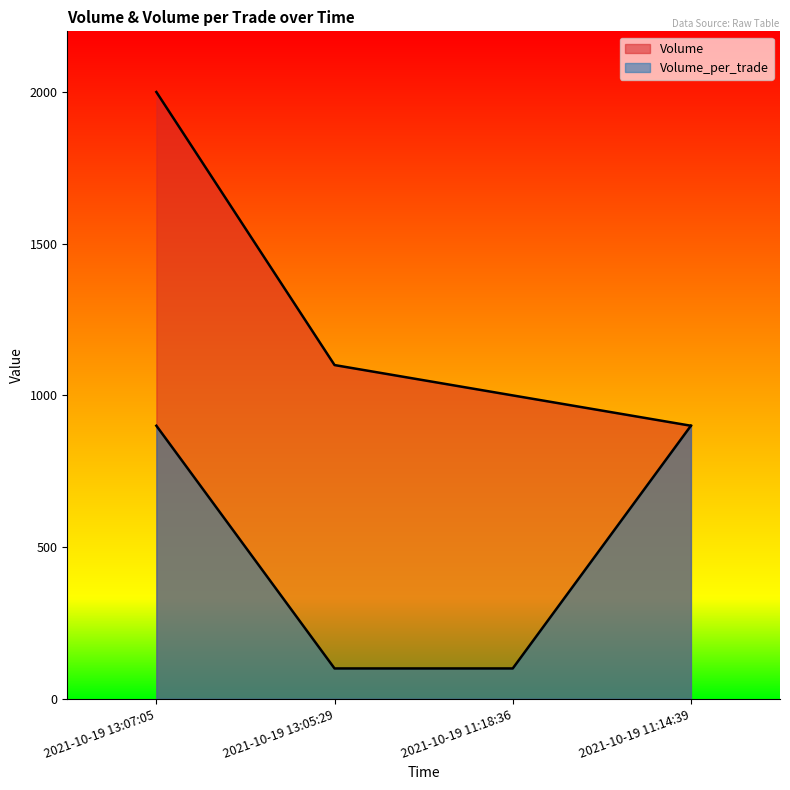

Reading left to right, transcribe all the data shown in this chart.

Volume: 2000	1100	1000	900
Volume_per_trade: 900	100	100	900